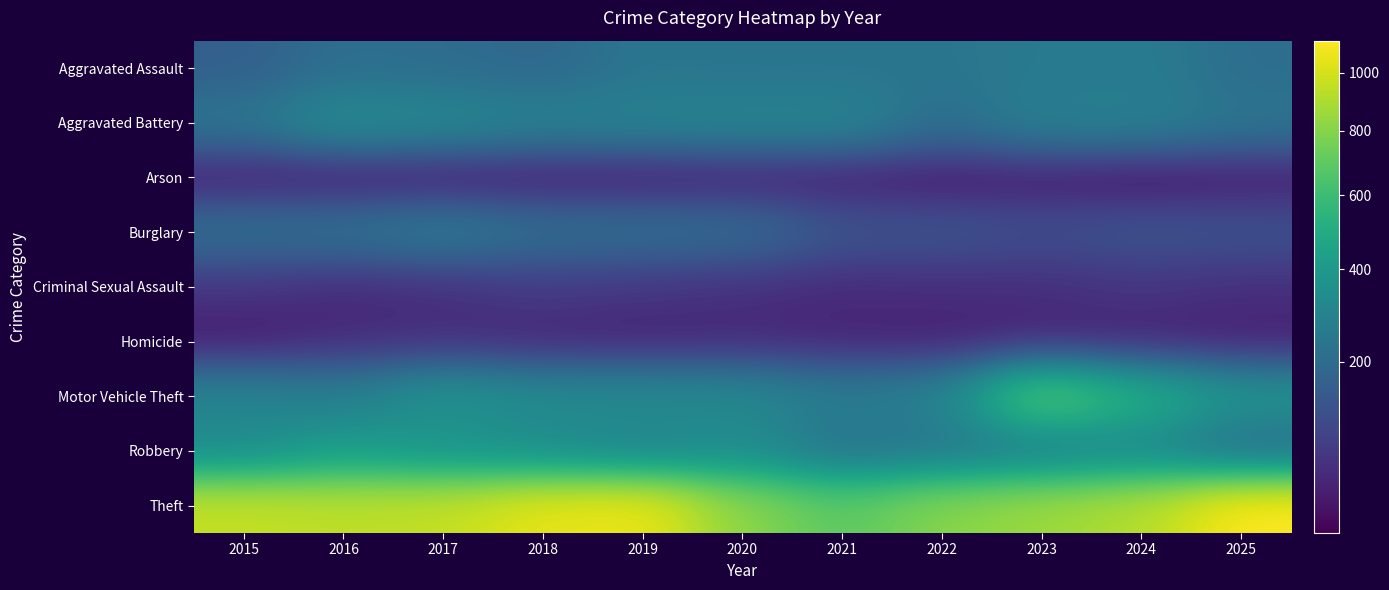

What is the spread (max minus min) of values at 2025?

1097